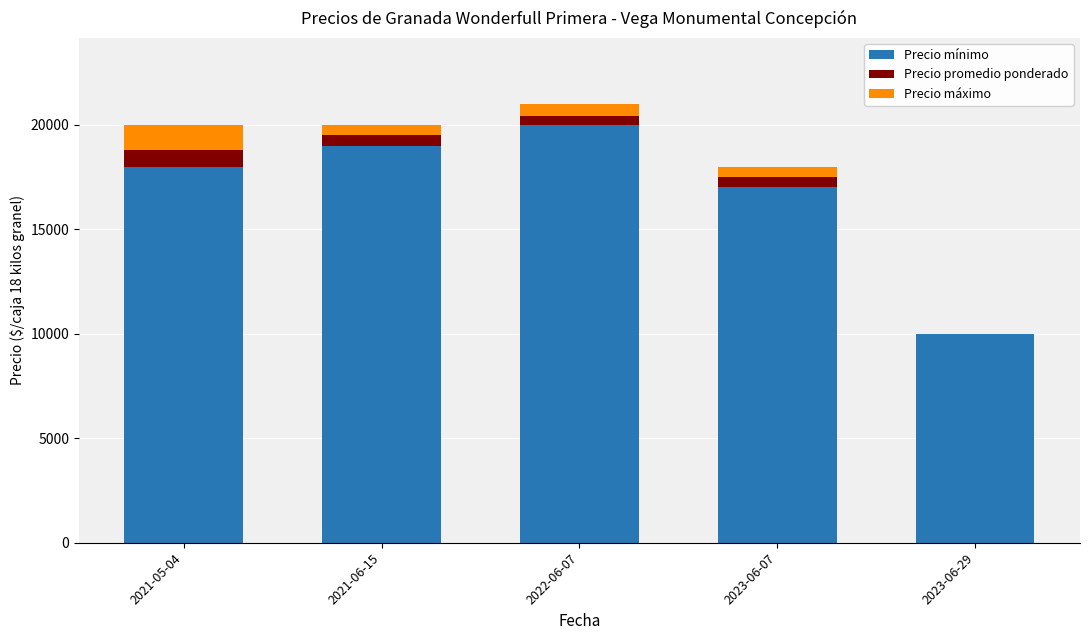

Where is Precio mínimo nearest to the value 15000?

2023-06-07